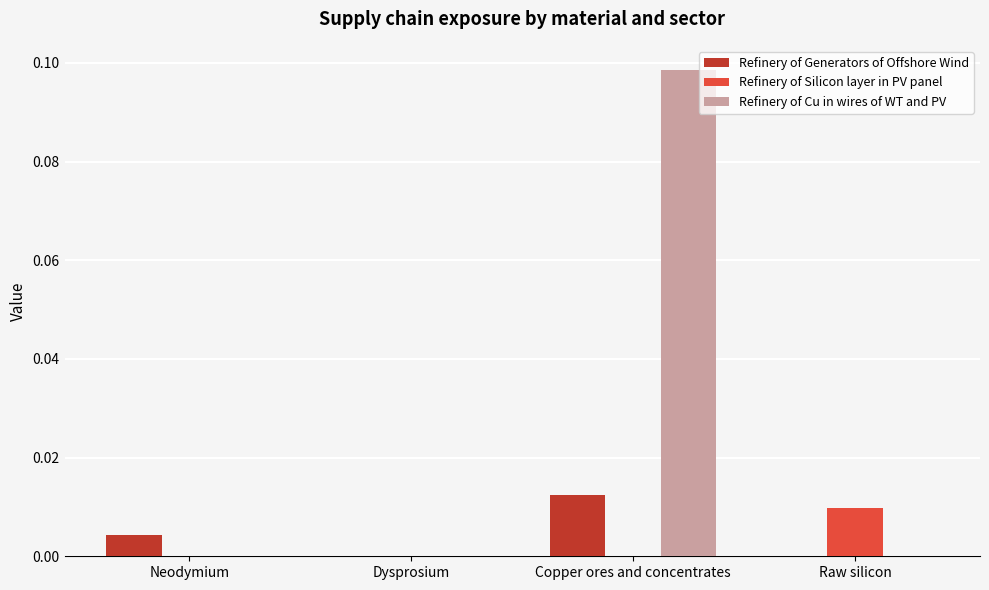

Is the value of Refinery of Cu in wires of WT and PV at Raw silicon greater than the value of Refinery of Generators of Offshore Wind at Neodymium?

No